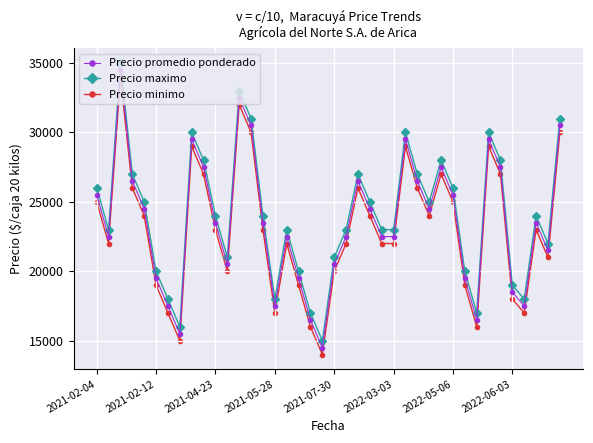

What are all the series names shown in the legend?

Precio promedio ponderado, Precio maximo, Precio minimo